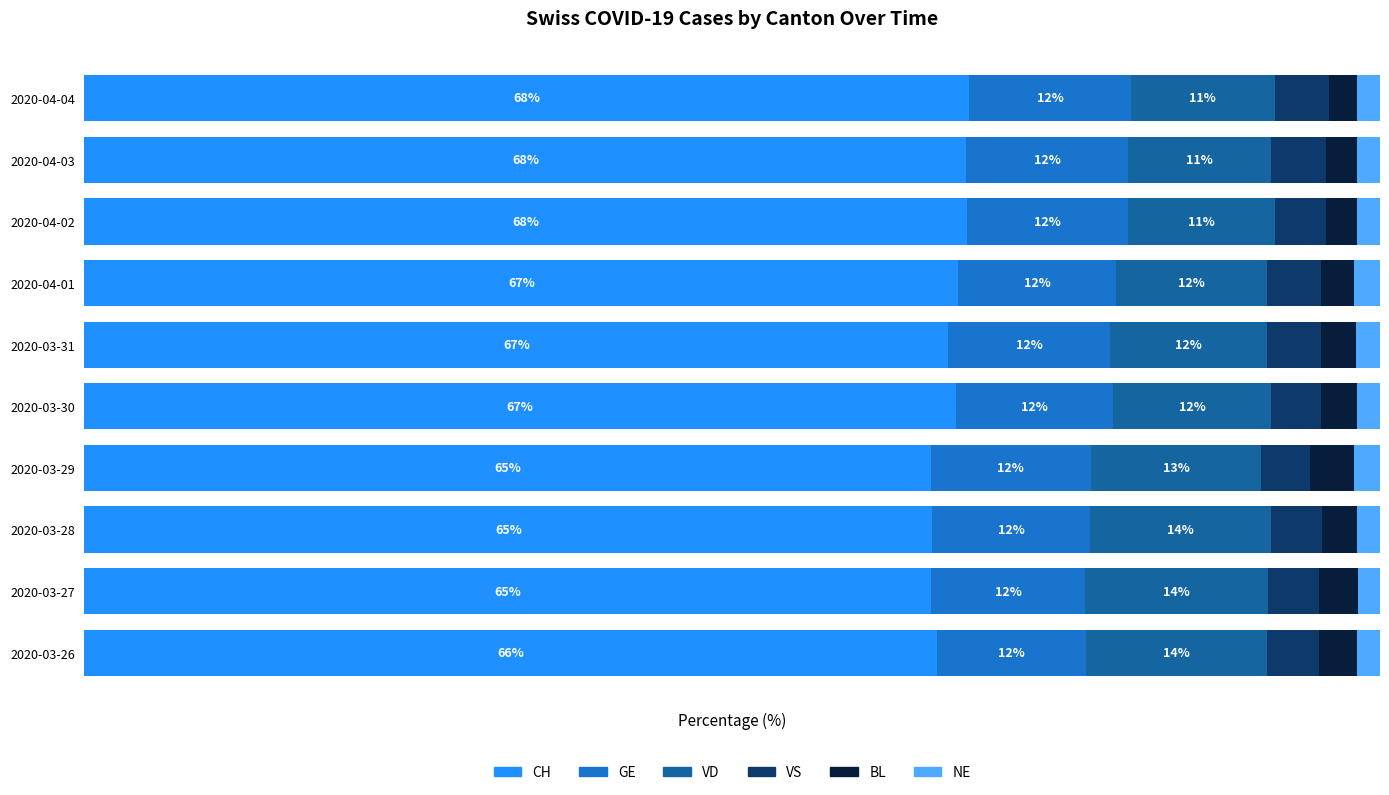

What is the value of the BL bar at the 5th from the left?

2.7